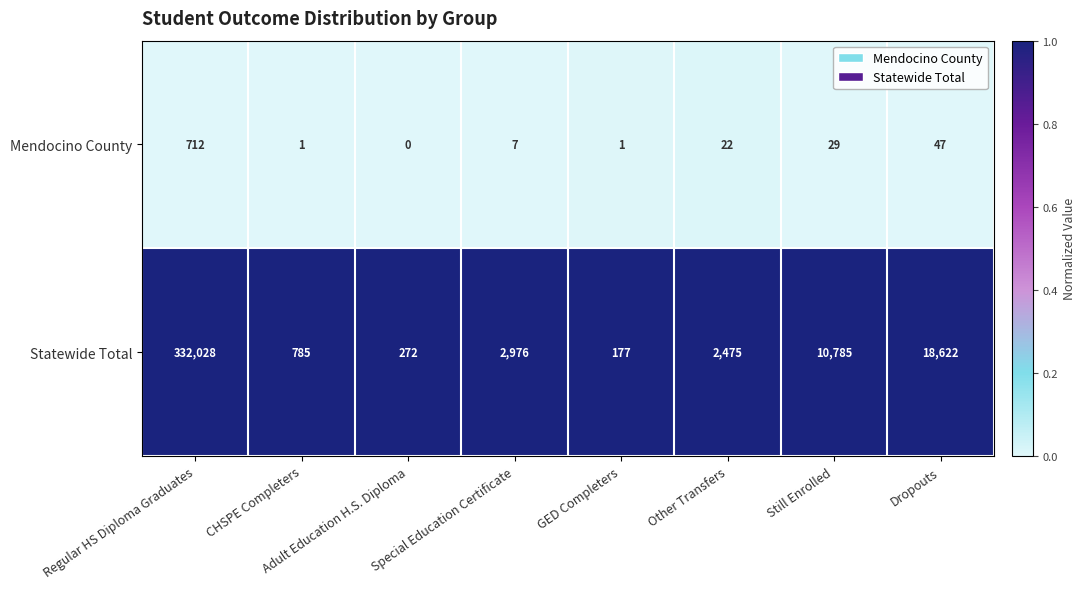

Is the value of Mendocino County at GED Completers greater than the value of Statewide Total at Adult Education H.S. Diploma?

No